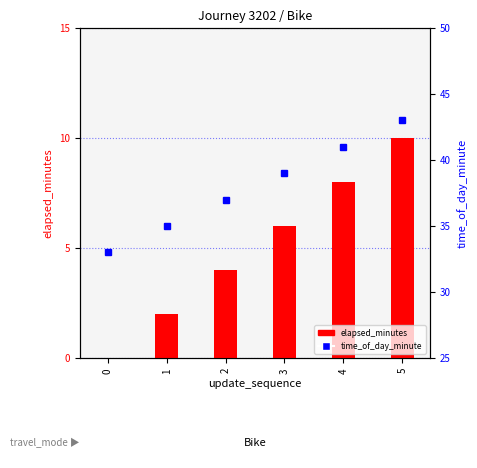

Reading left to right, transcribe all the data shown in this chart.

elapsed_minutes: 0=0	1=2	2=4	3=6	4=8	5=10
time_of_day_minute: 0=33	1=35	2=37	3=39	4=41	5=43